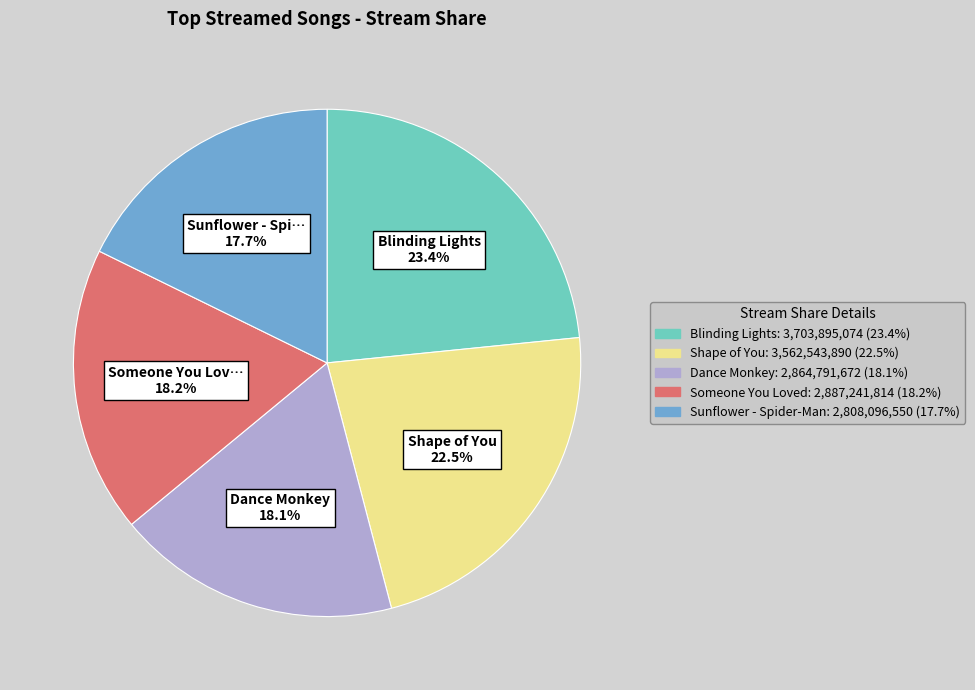

Is Shape of You the majority of the pie?

No